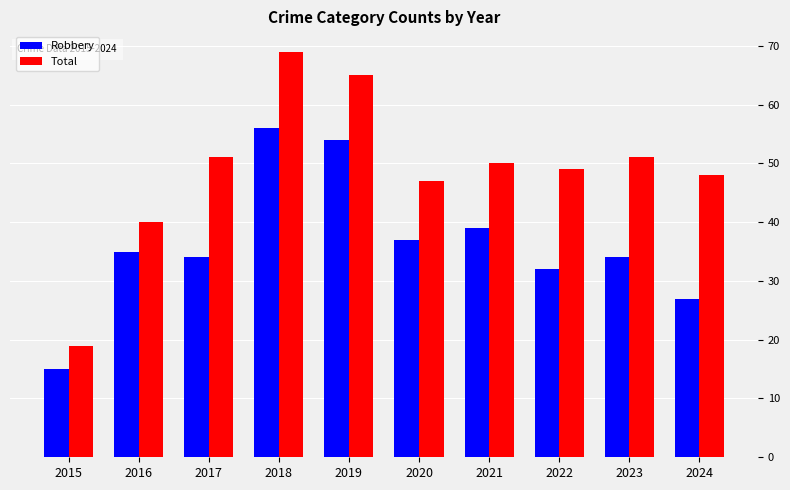

Count the number of data series in this chart.

2